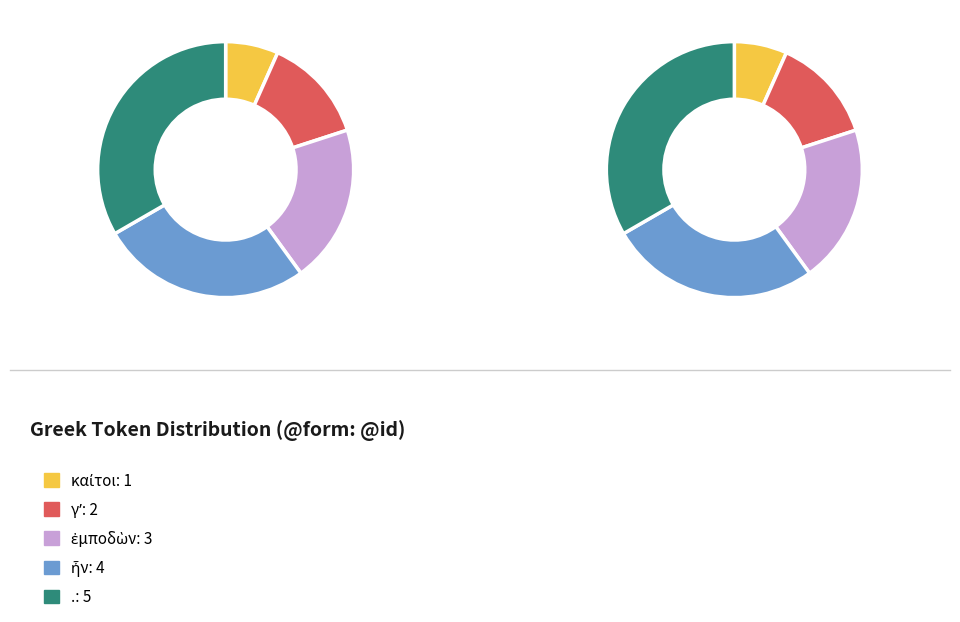

To the nearest percent, what portion does ἦν represent?

27%